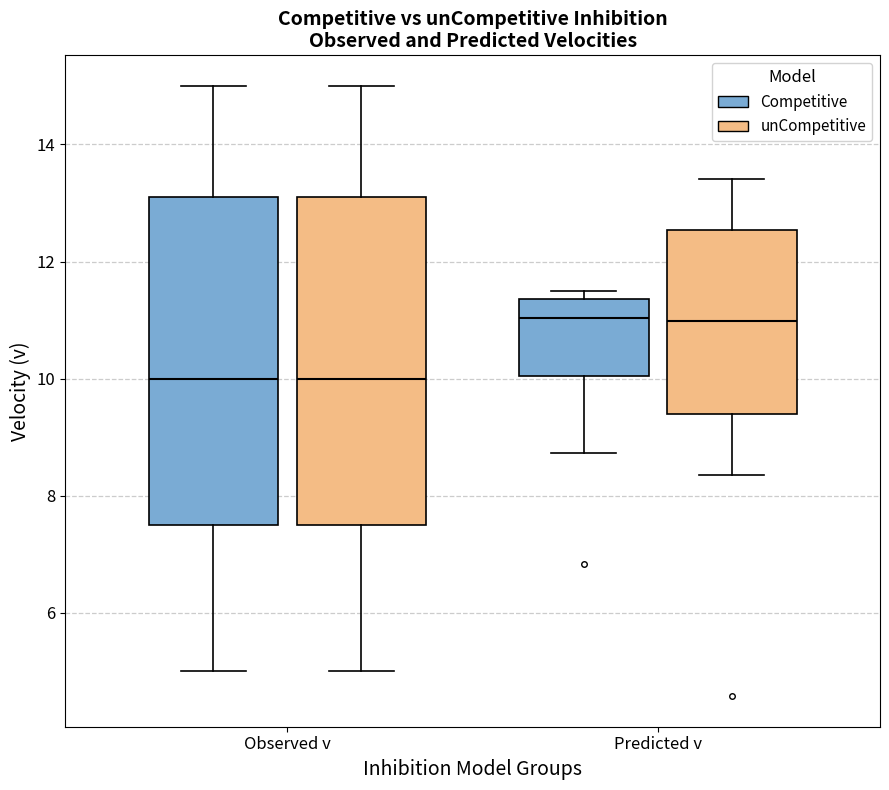

Reading left to right, read every box against the y-axis: the position of its median line, the range the box covers, and the ends of its whiskers. The values are not printed on the chart, so give them approximately, as read against the axis.

Observed v (Competitive): median 10.0, box 7.6 to 13.2, whiskers 5.0 to 15.0
Observed v (unCompetitive): median 10.0, box 7.6 to 13.2, whiskers 5.0 to 15.0
Predicted v (Competitive): median 11.0, box 10.0 to 11.4, whiskers 8.8 to 11.4 (just above the box's upper edge)
Predicted v (unCompetitive): median 11.0, box 9.4 to 12.6, whiskers 8.4 to 13.4